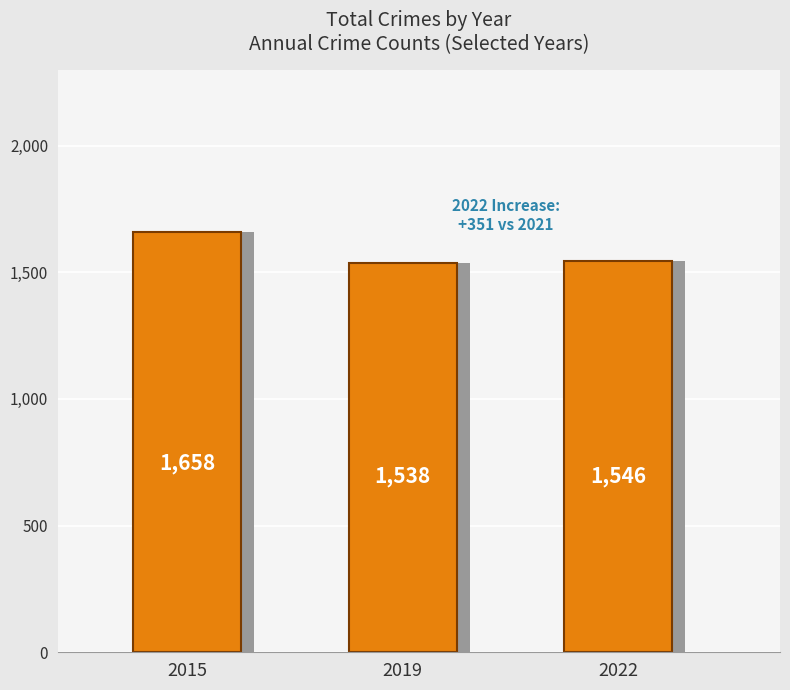

Where does the data first go above 1546?

2015